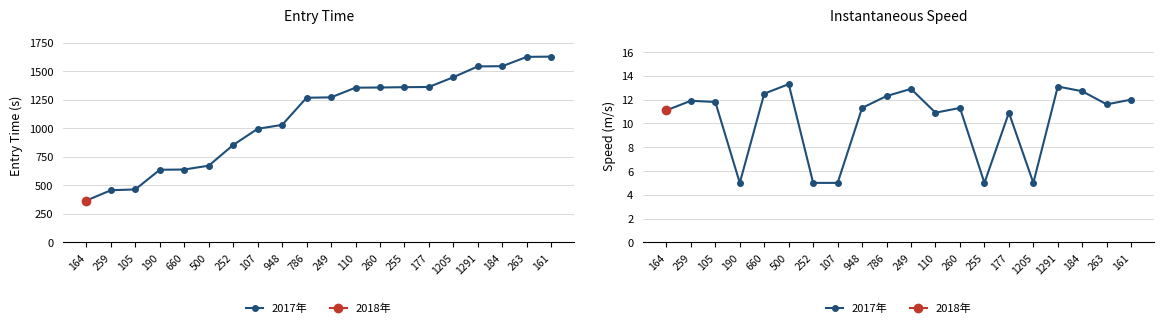

What is the approximate value at 105?

11.8